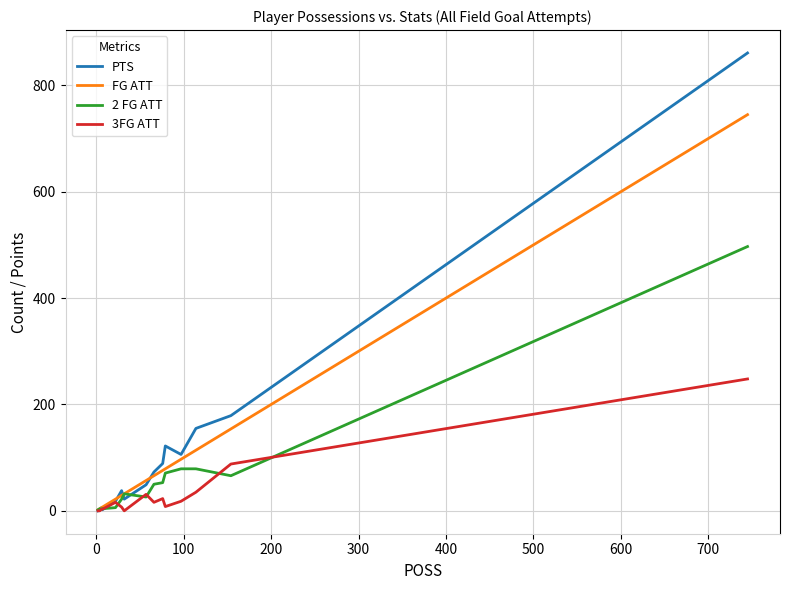

How many intersections are there between FG ATT and PTS?

3